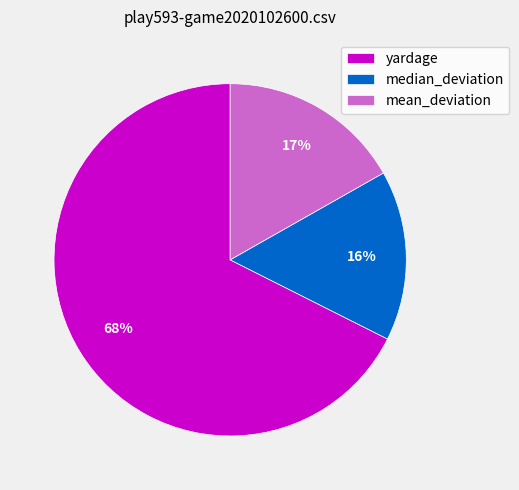

How many segments does this pie chart have?

3